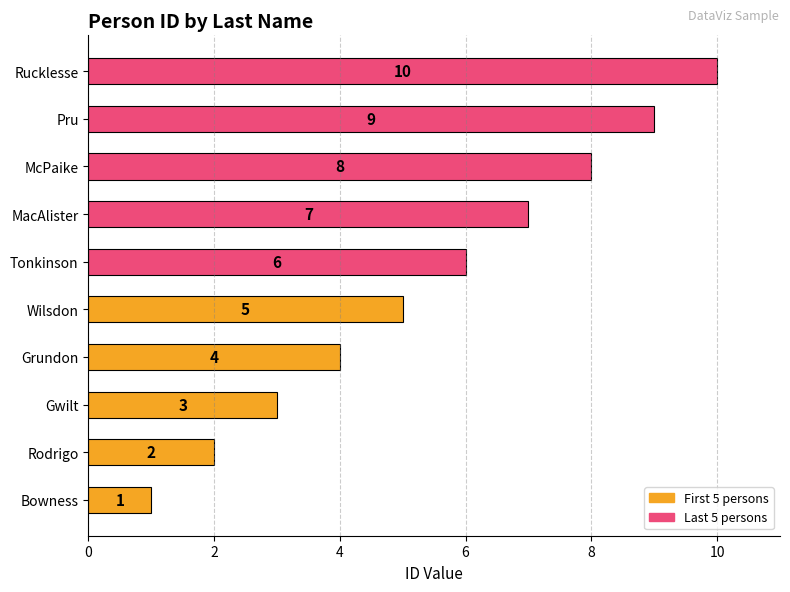

List the labels in order of value, smallest first.

Bowness, Rodrigo, Gwilt, Grundon, Wilsdon, Tonkinson, MacAlister, McPaike, Pru, Rucklesse